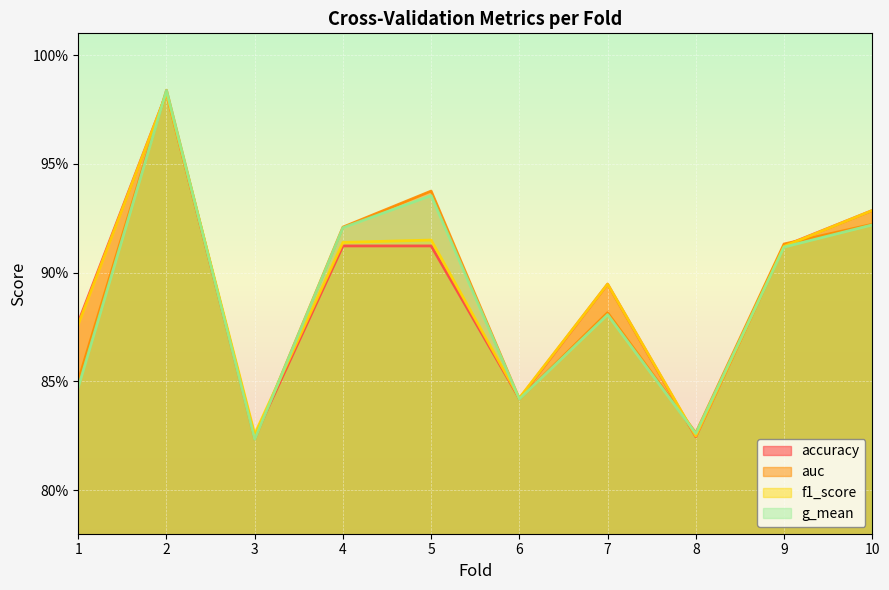

What is the value of the accuracy point at the 2nd from the left?

1.0